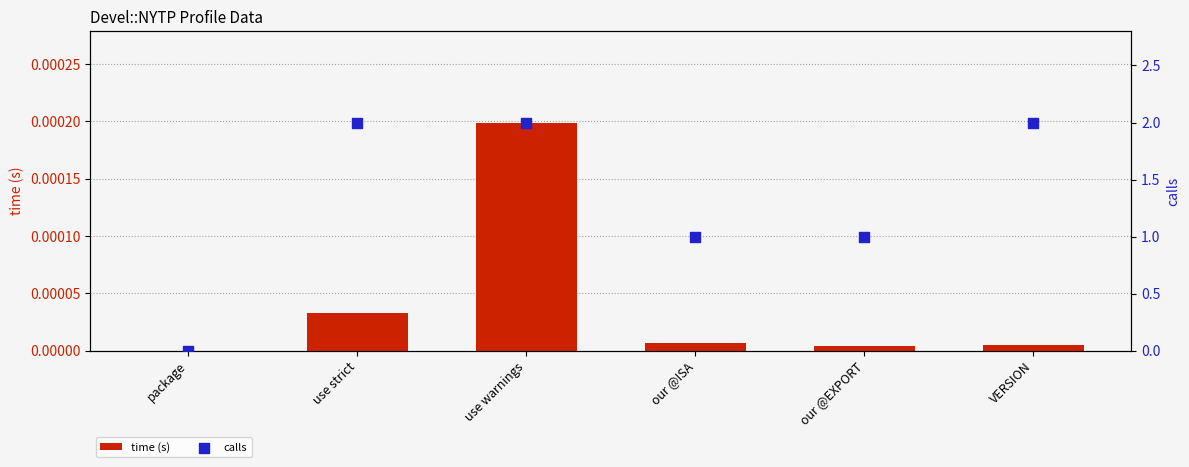

Which series contains the highest Y value?

calls